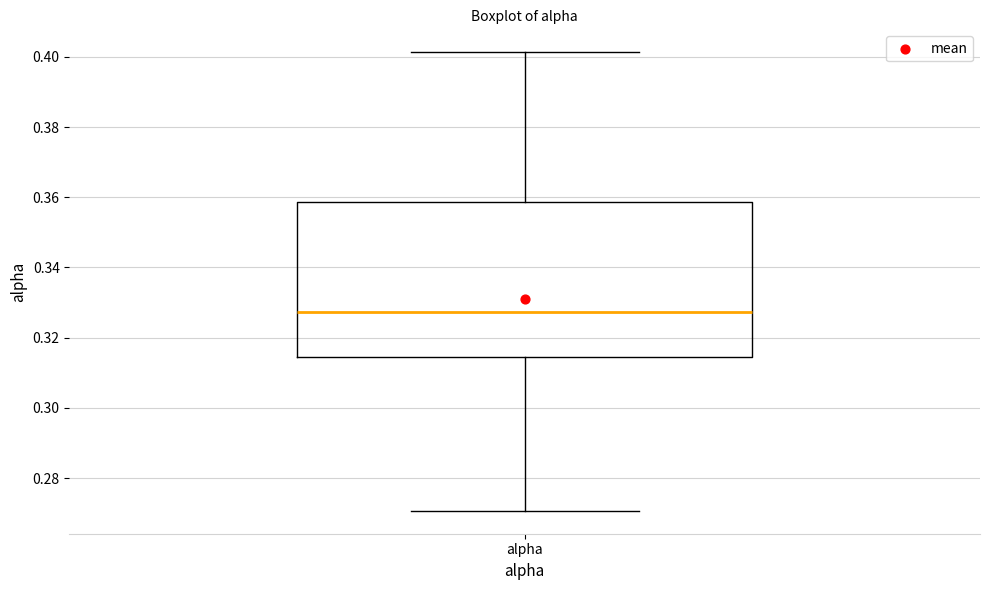

Where does the upper whisker of the box for alpha end on the y-axis? The values are not printed on the chart, so give them approximately, as read against the axis.

0.402